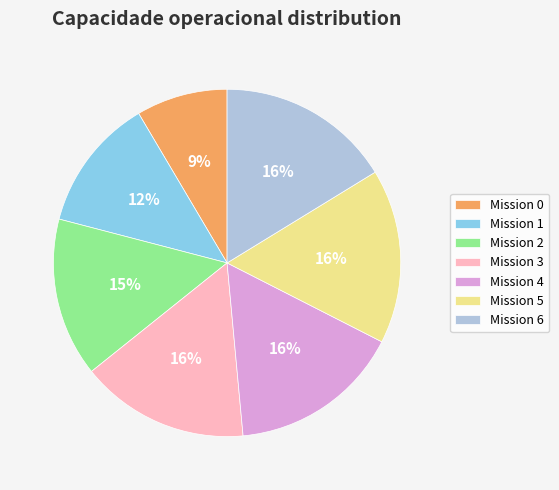

To the nearest percent, what is the average slice percentage?

14%